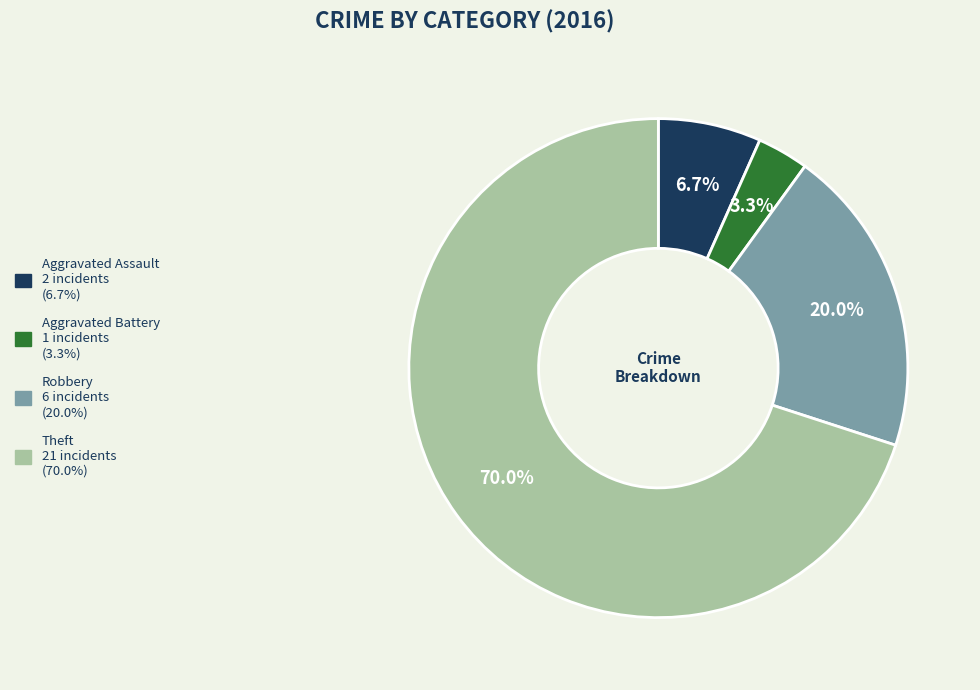

Rank the categories by value from highest to lowest.

Theft, Robbery, Aggravated Assault, Aggravated Battery